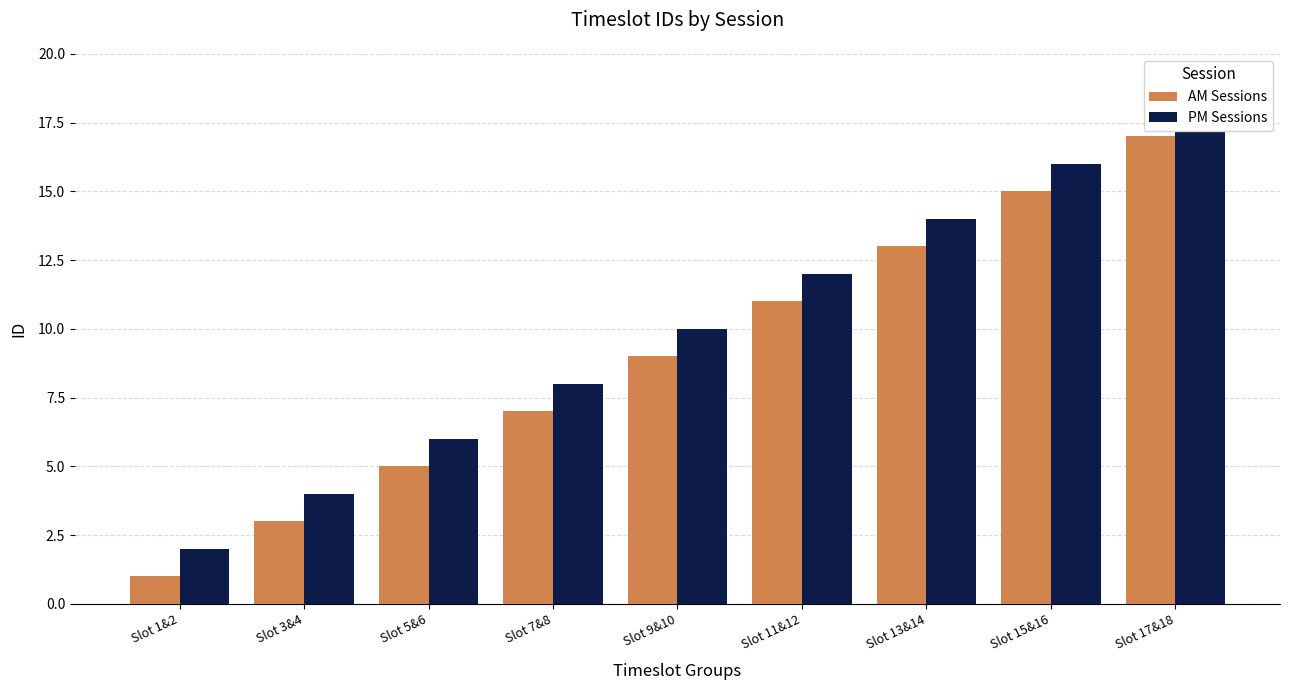

How many PM Sessions values are between 6 and 14?

5